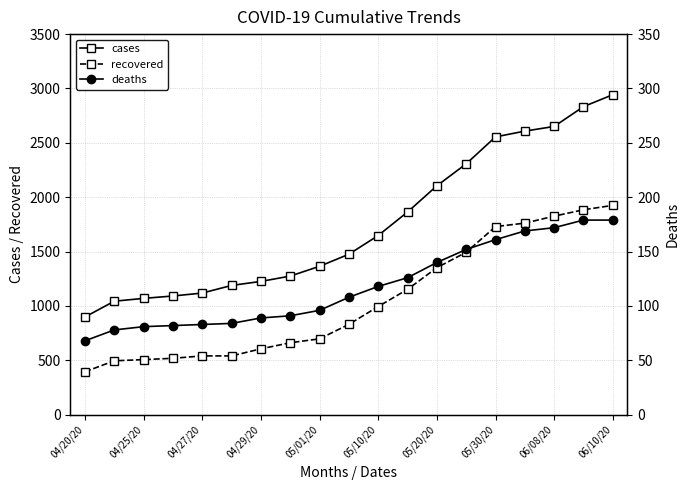

True or false: recovered and cases cross at least once.

False